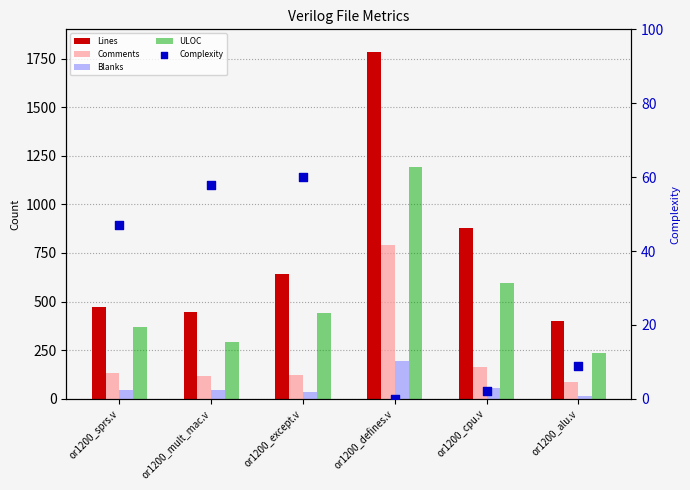

What are all the series names shown in the legend?

Lines, Comments, Blanks, ULOC, Complexity